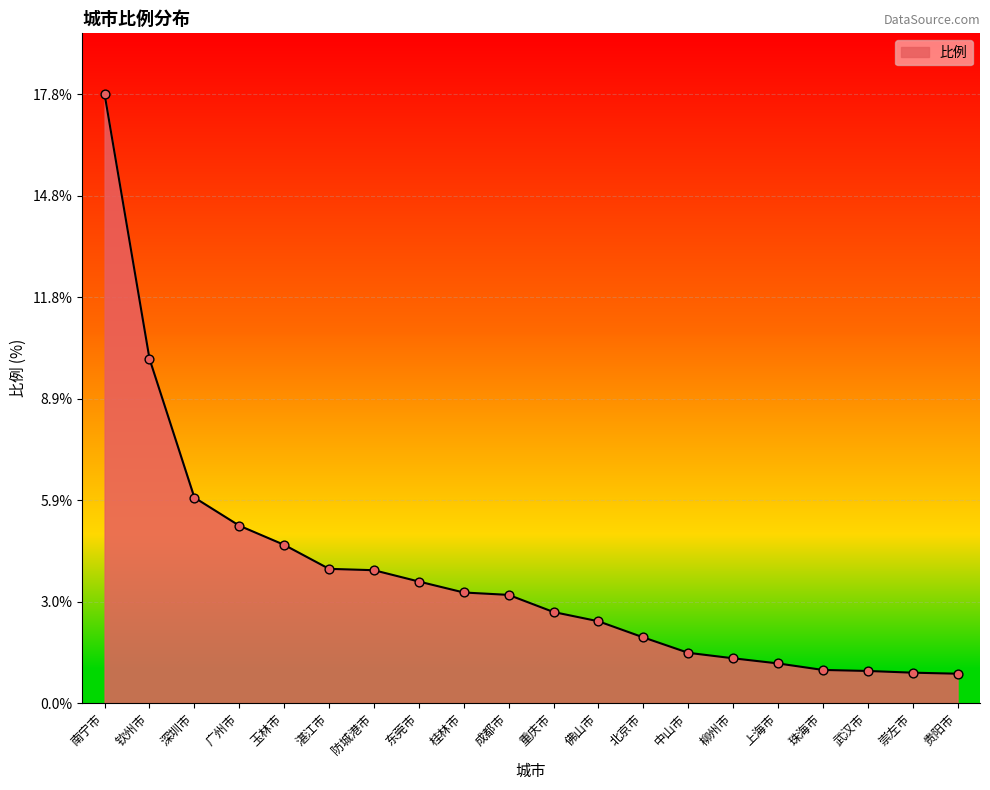

What is the change in value from 防城港市 to 成都市?

-0.7